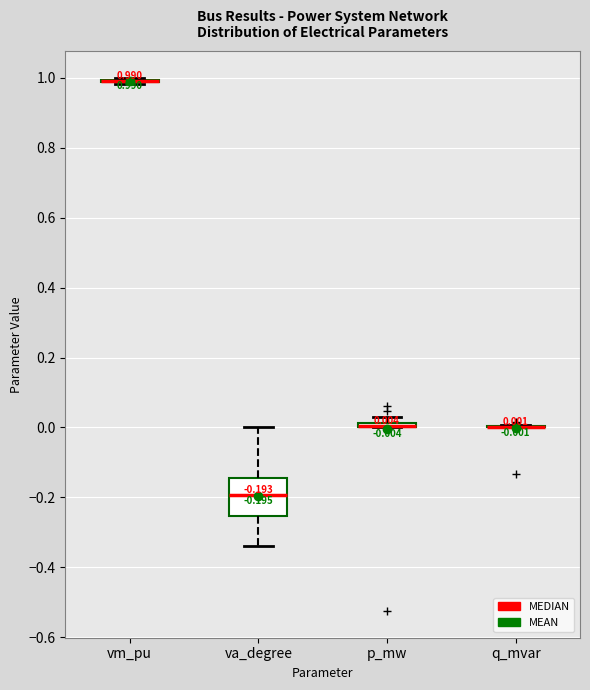

Comparing the boxes themselves (not the whiskers), which one is the tallest?

va_degree